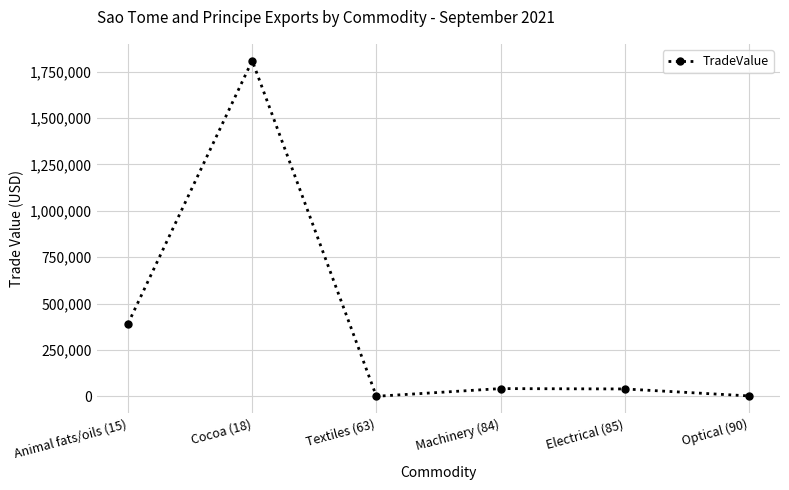

Which has a higher value, Cocoa (18) or Textiles (63)?

Cocoa (18)